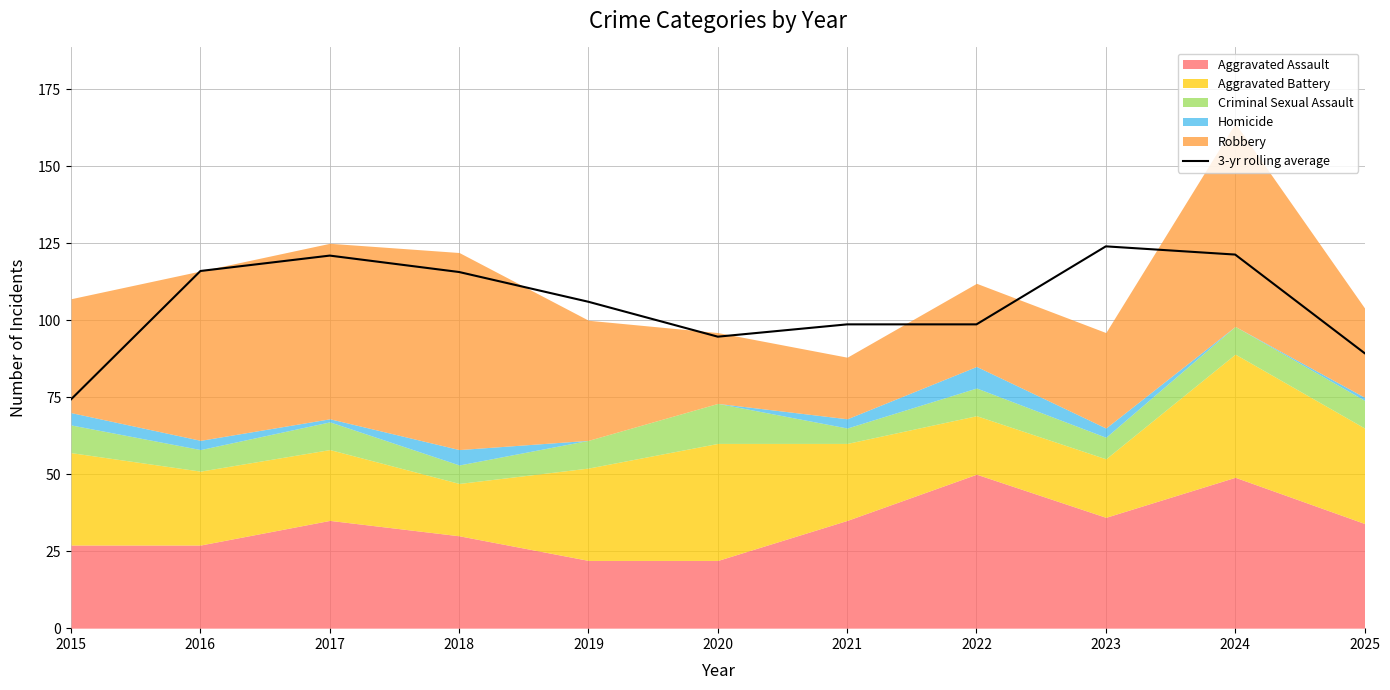

List the labels in order of value, largest first.

2023, 2024, 2017, 2016, 2018, 2019, 2021, 2022, 2020, 2025, 2015